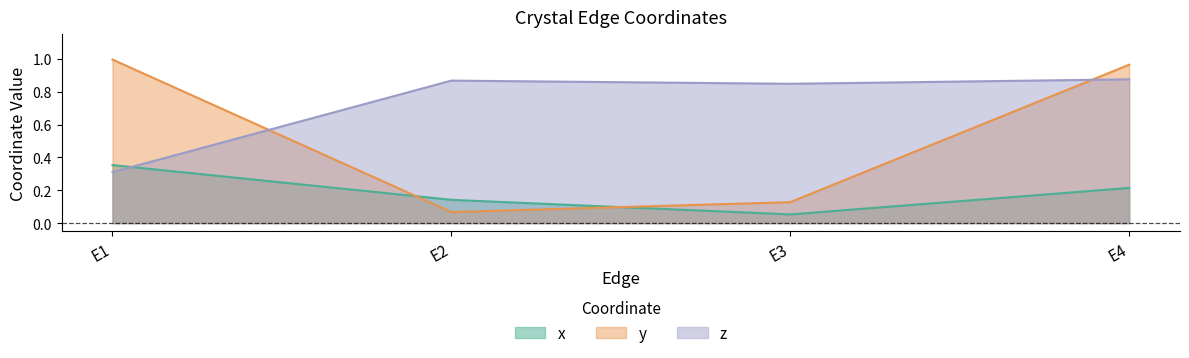

Is the value of y at E2 greater than the value of x at E2?

No